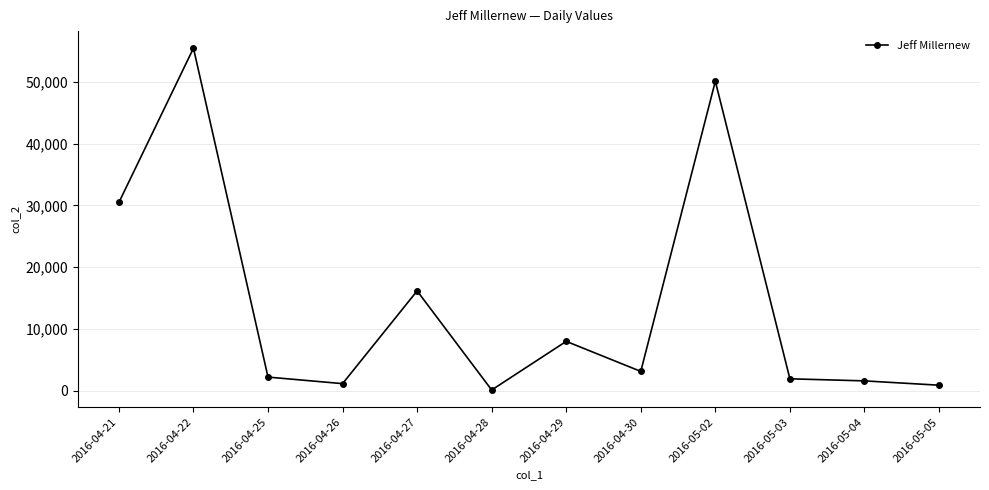

True or false: there are more than 0 points higher than both neighbors.

True